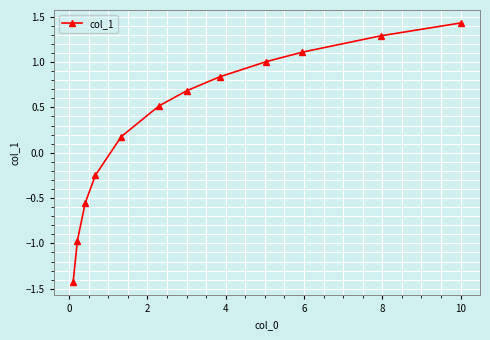

What is the smallest value displayed?

-1.4